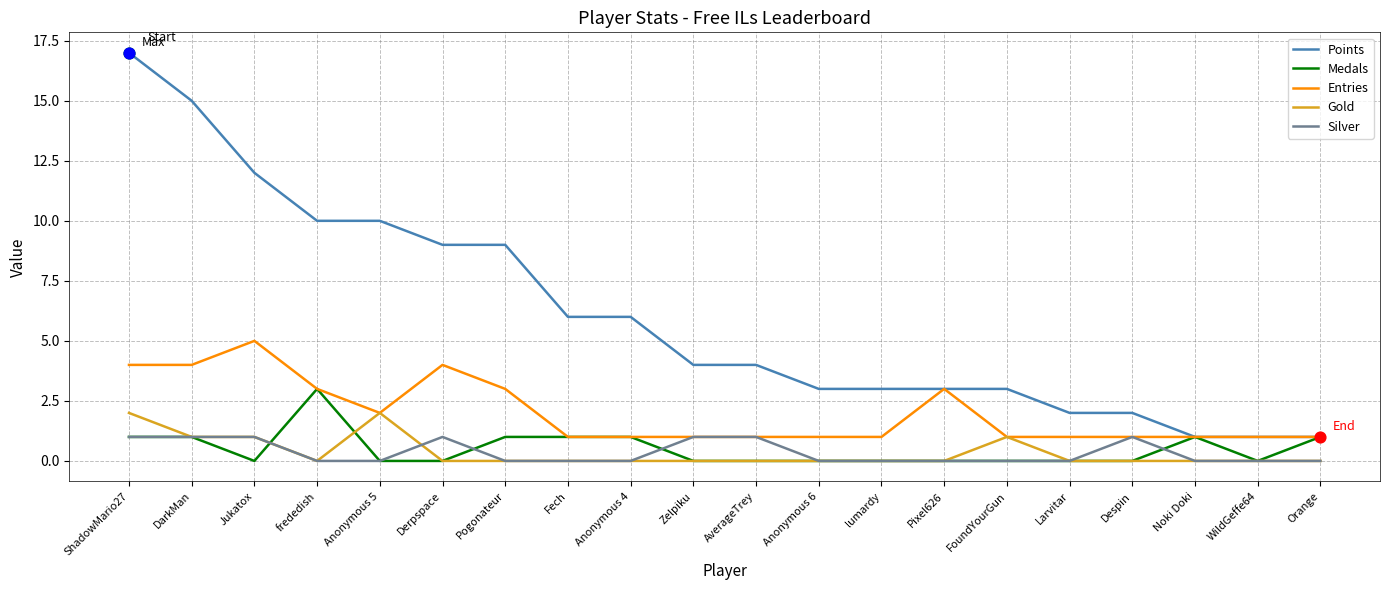

Between DarkMan and Anonymous 4, which series saw the biggest shift?

Points